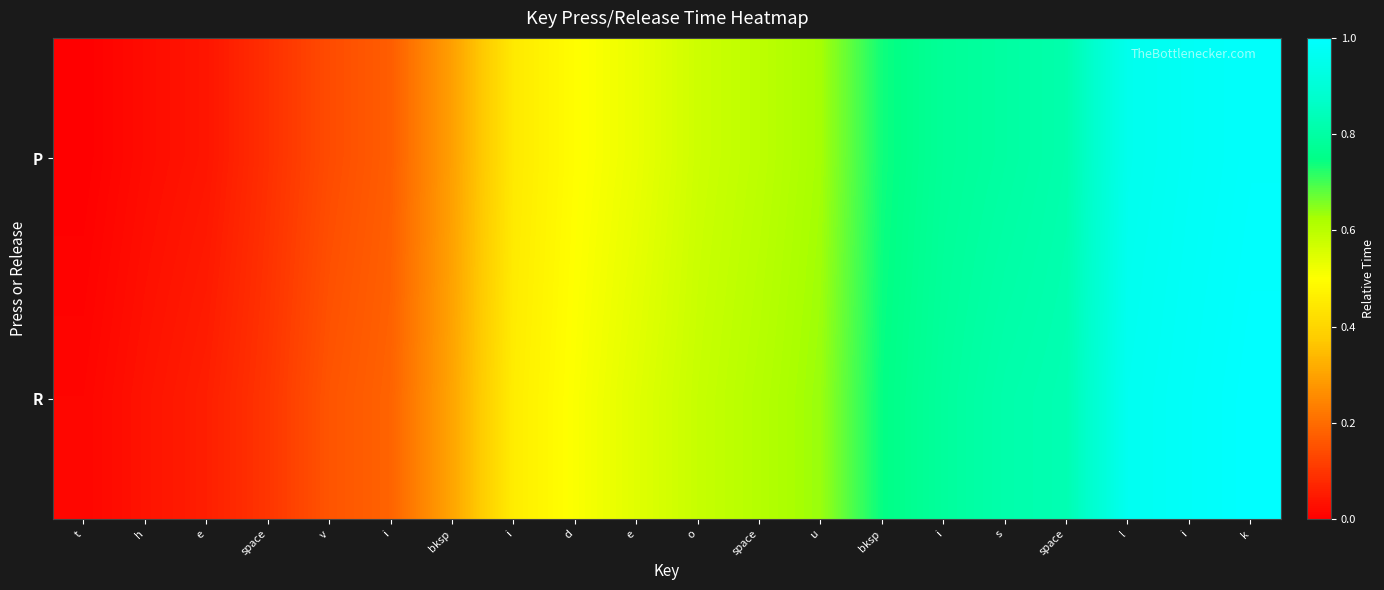

At how many categories does at least one series exceed 0?

20